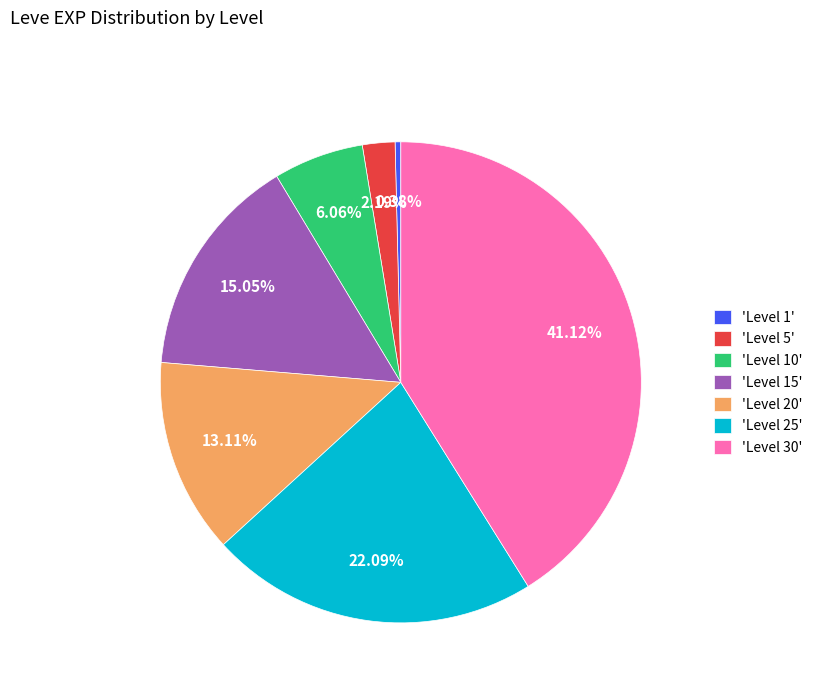

Between 'Level 5' and 'Level 10', which is larger?

'Level 10'